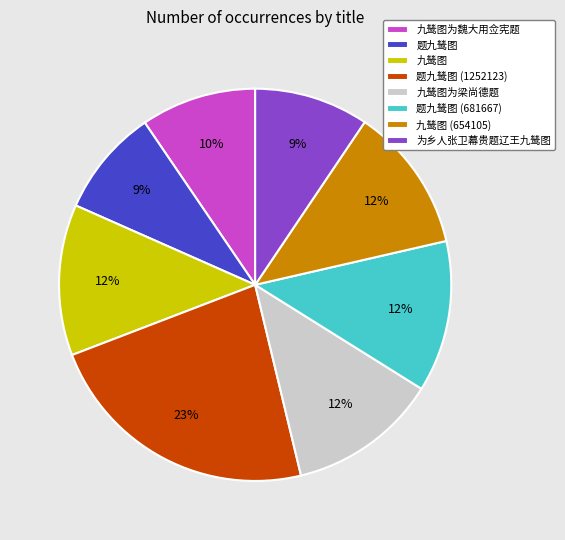

Count the number of slices in the pie.

8